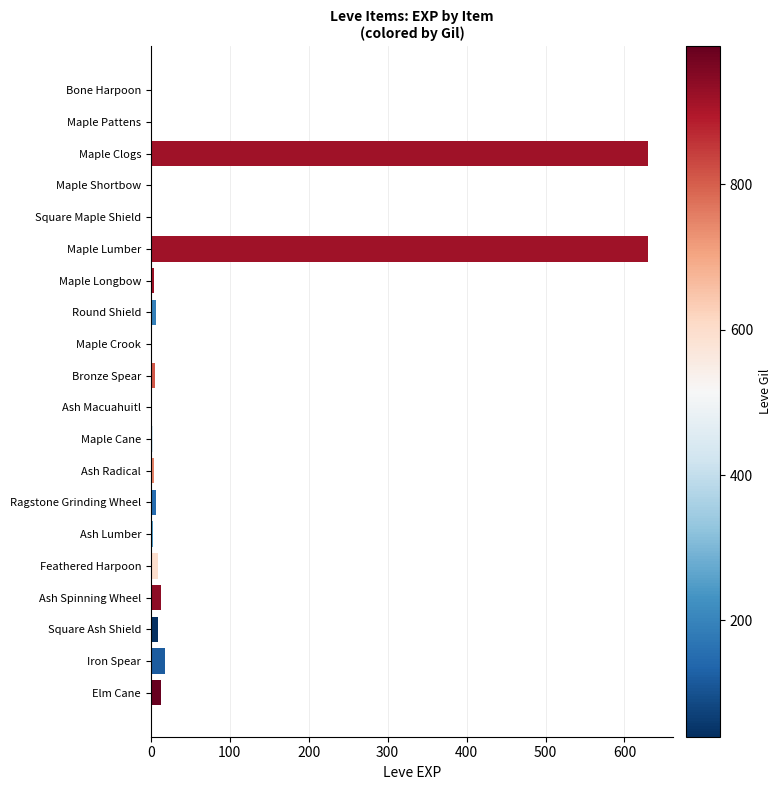

What is the greatest value displayed?

630